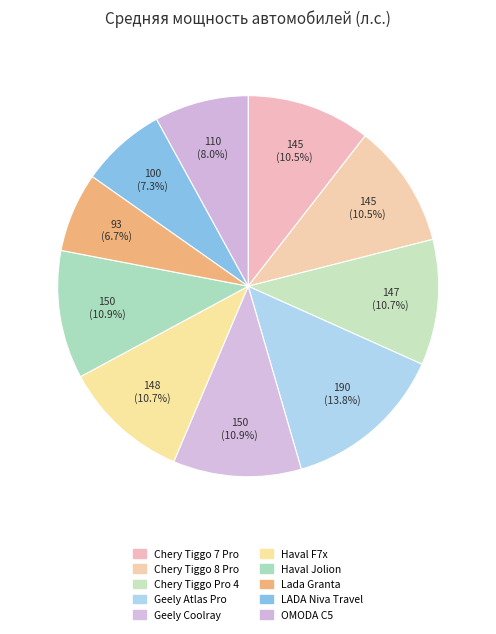

True or false: LADA Niva Travel accounts for 7% of the total.

True